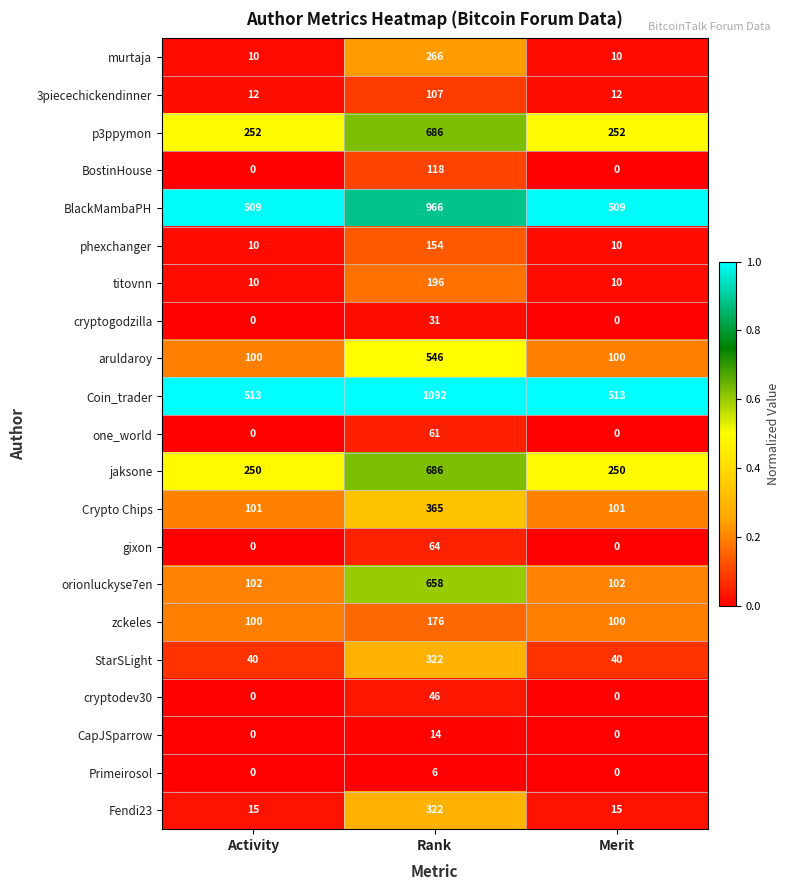

How many Crypto Chips values are between 101 and 365?

3